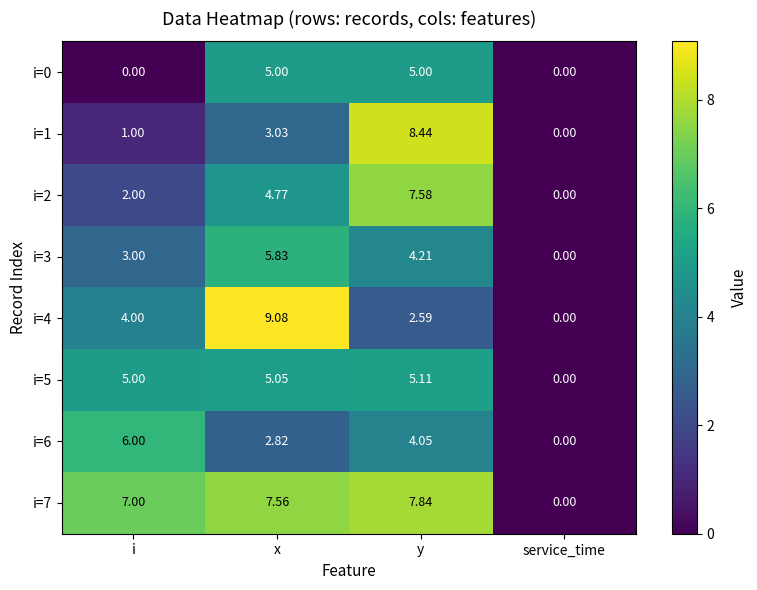

How many categories are shown in the chart?

4